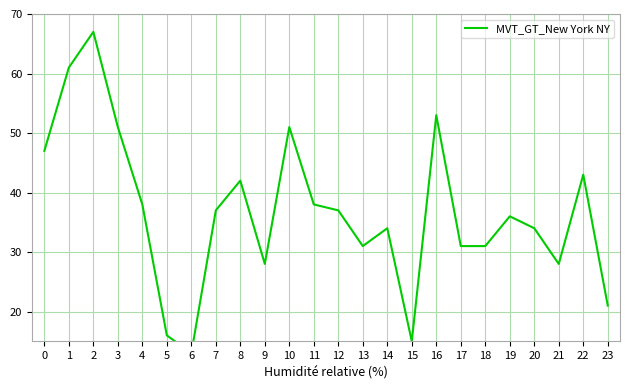

Which label corresponds to the smallest value in the chart?

6